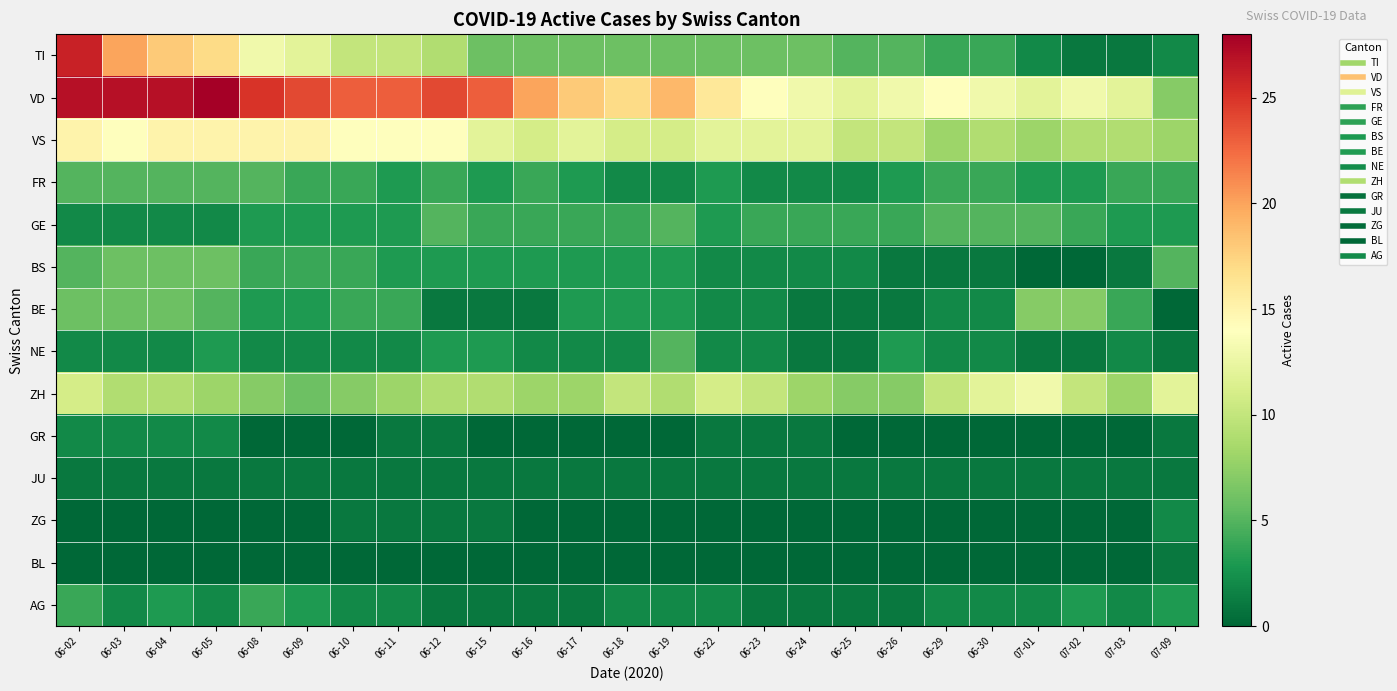

Which series has the largest range (max minus min)?

TI